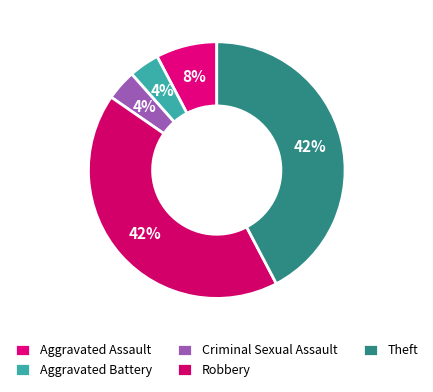

To the nearest percent, what is the difference between the largest and smallest slice percentages?

38%